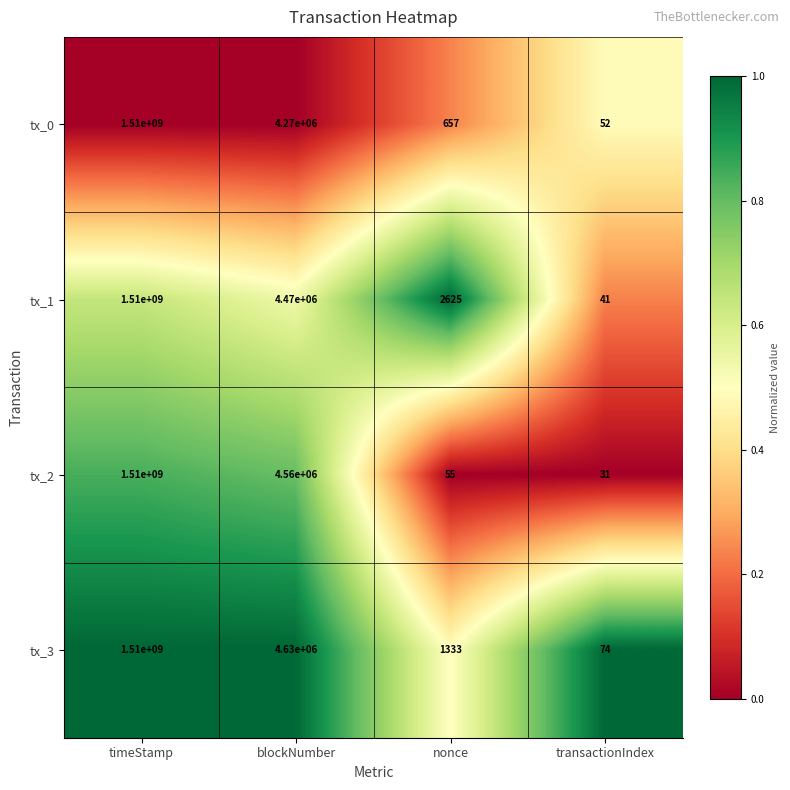

At which category is the sum across all series the highest?

timeStamp